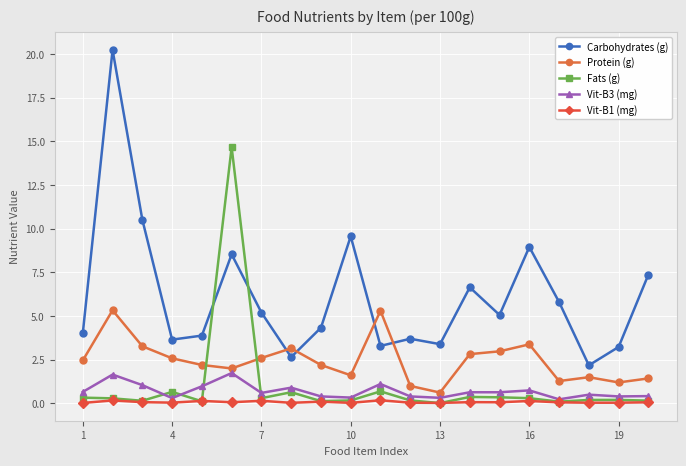

True or false: Carbohydrates (g) has more than 2 points higher than both neighbors.

True